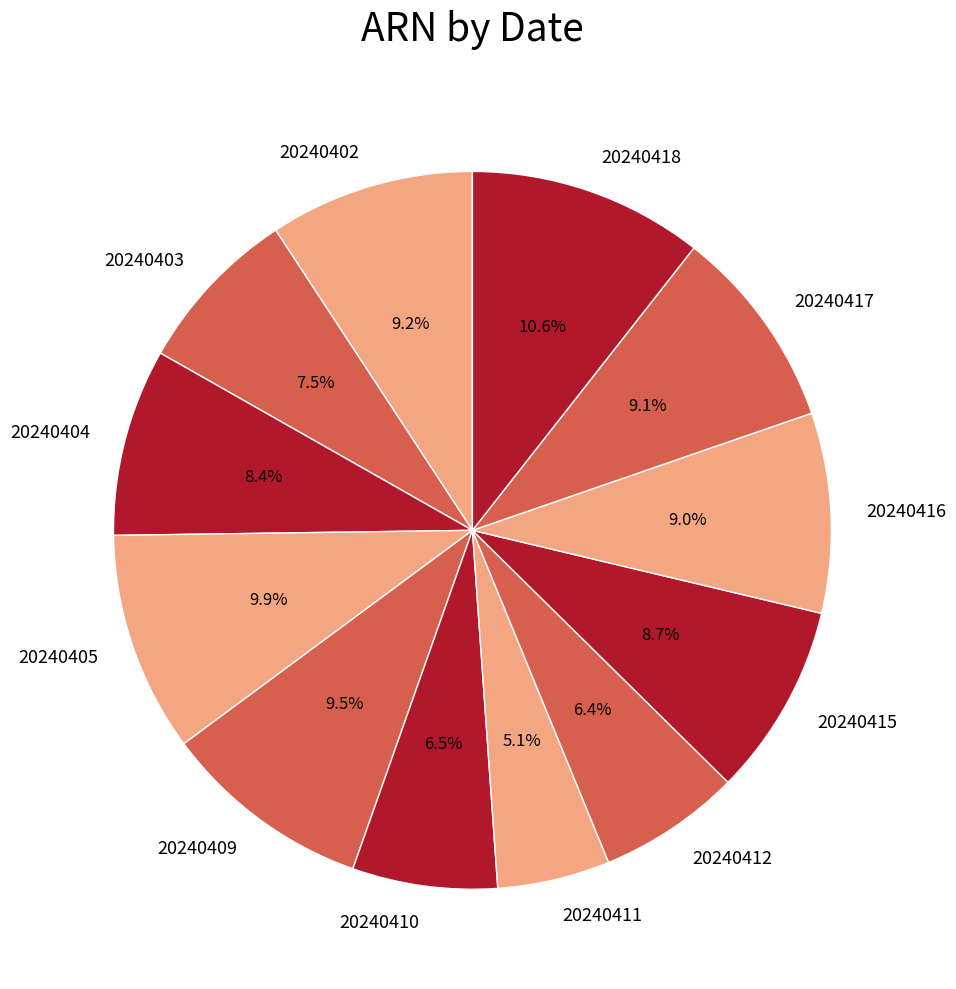

To the nearest percent, what percentage of the pie is 20240416?

9%